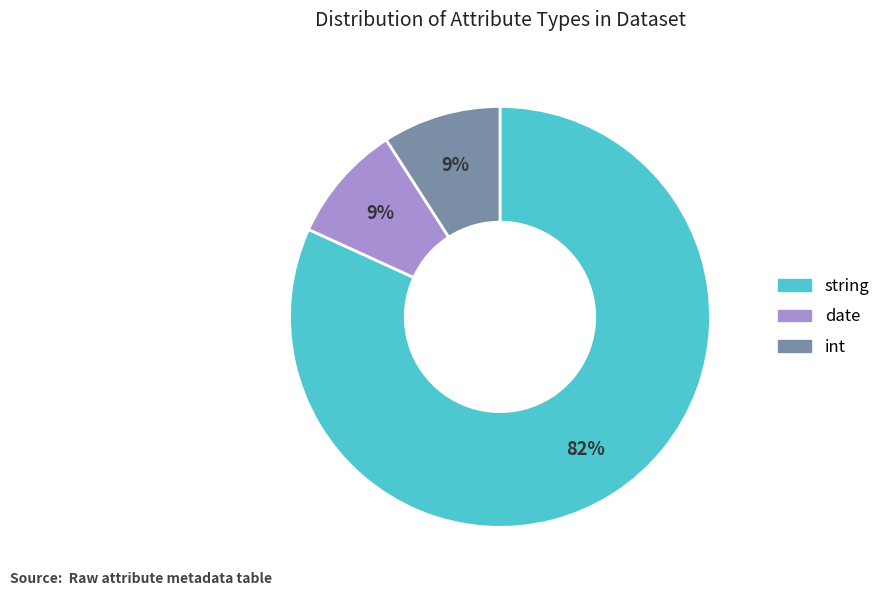

What is the largest slice in the pie chart?

string